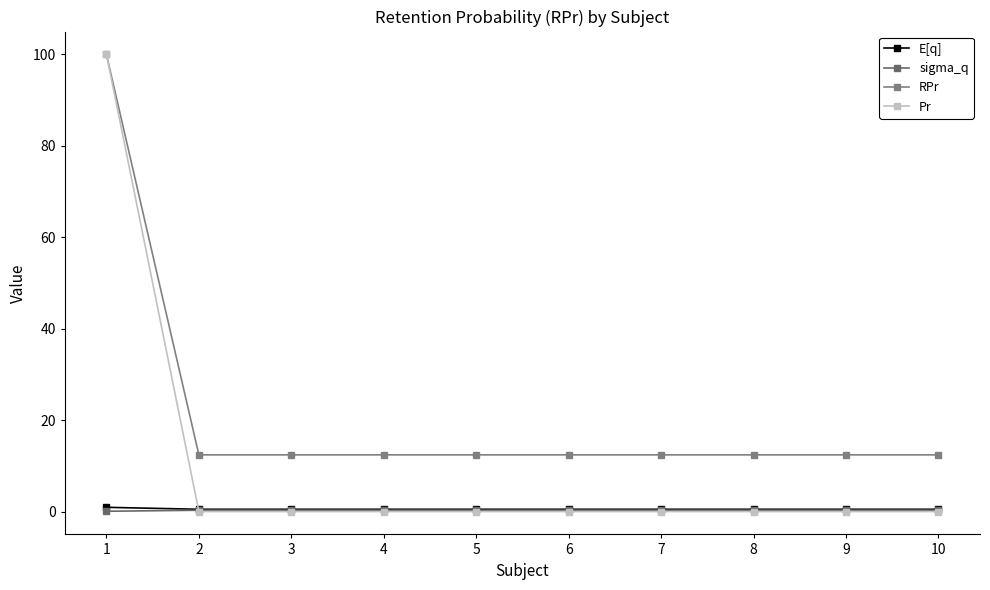

Is this an area chart (filled region under the line)?

No